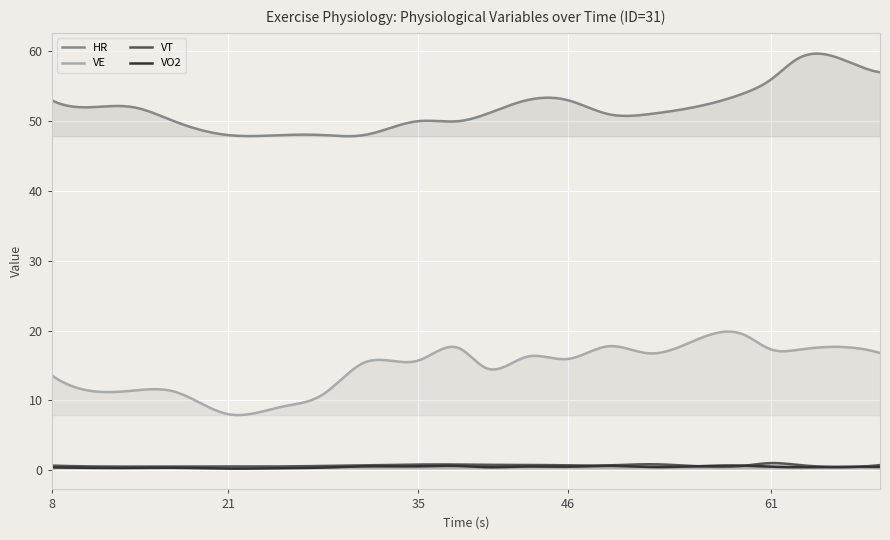

What is the highest value of the VO2 series?

0.7